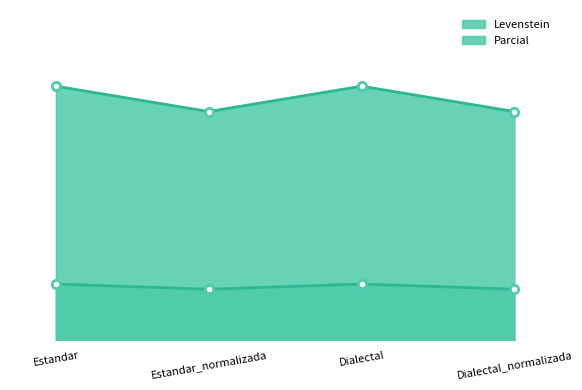

Does the chart have visible grid lines?

No